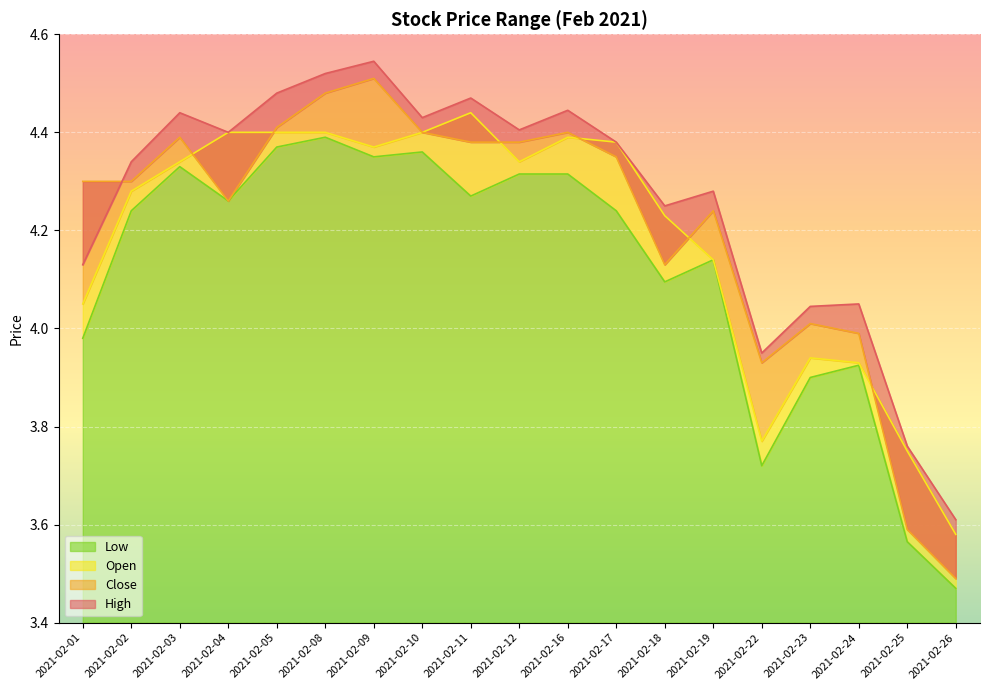

After their last crossing, which series has the higher values: Close or Open?

Open